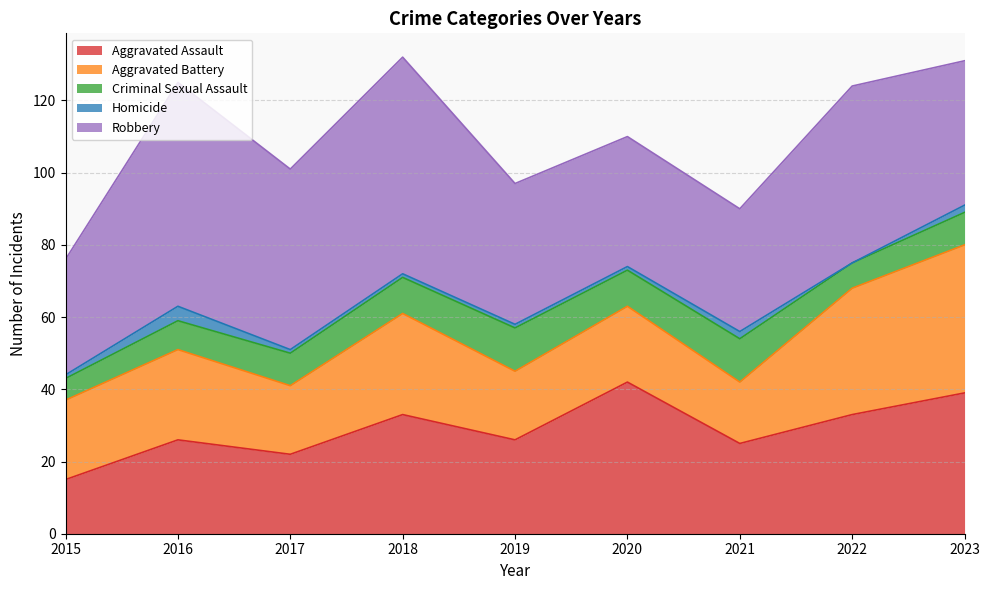

Does the chart have visible grid lines?

Yes